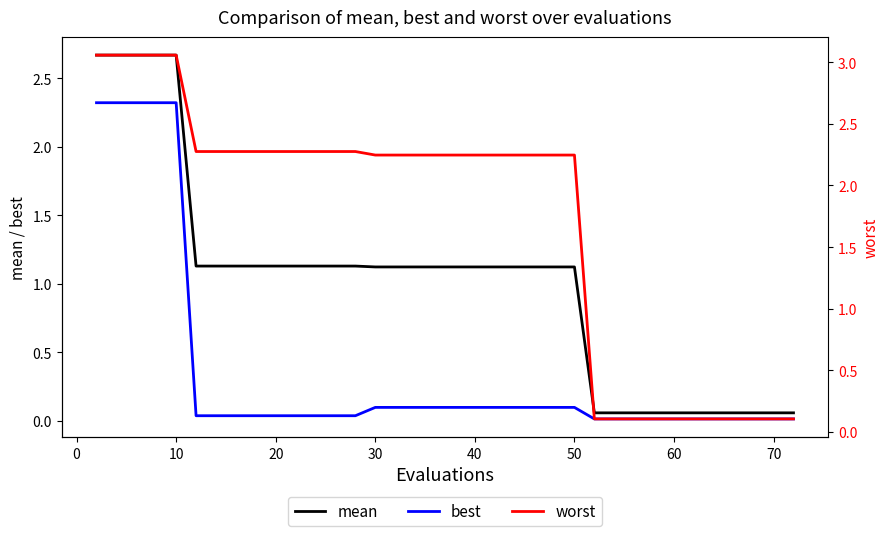

What is the value of the worst point at the 23rd from the left?

2.2